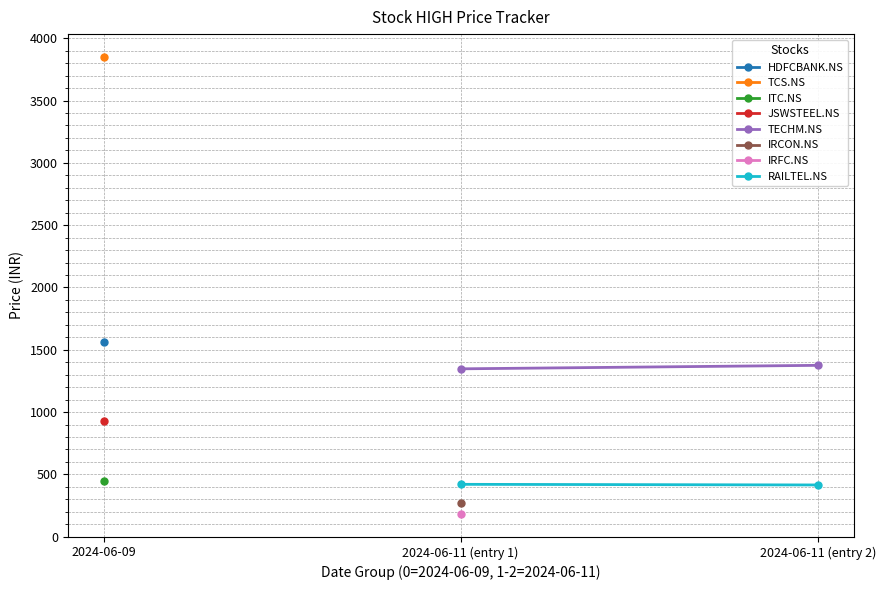

What is the highest value of the TECHM.NS series?

1375